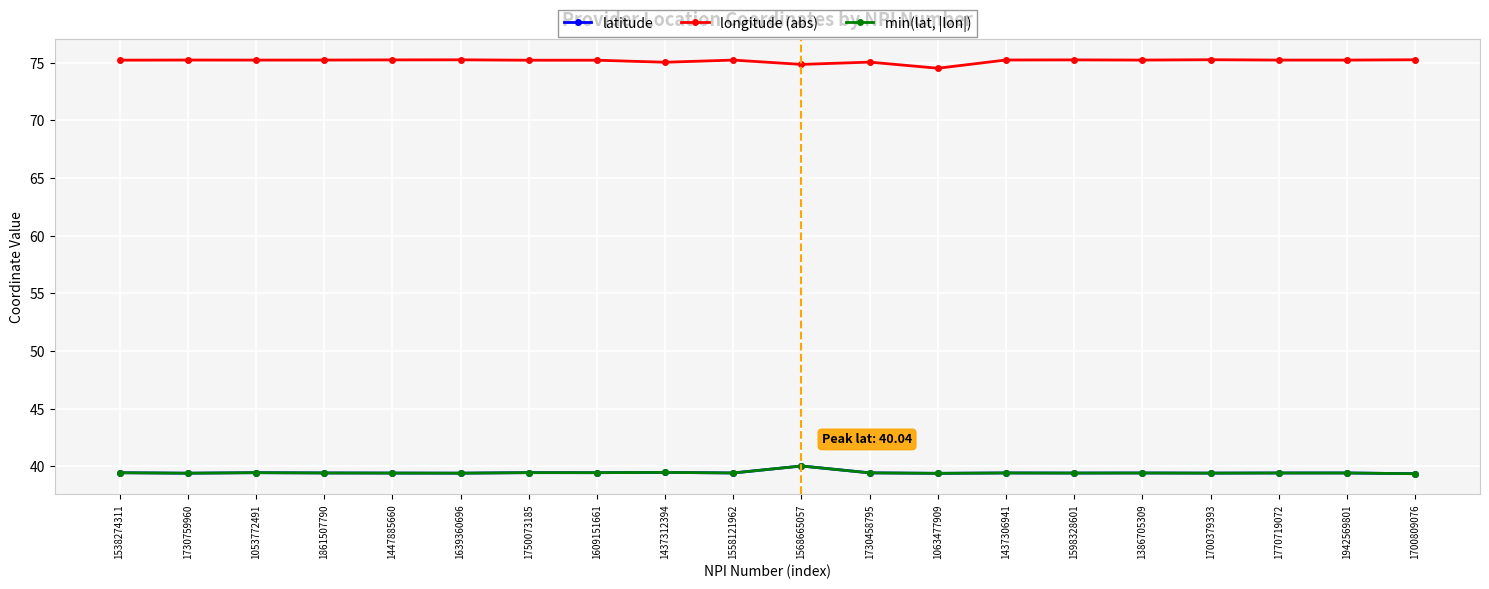

Which series has the widest spread of values?

longitude (abs)